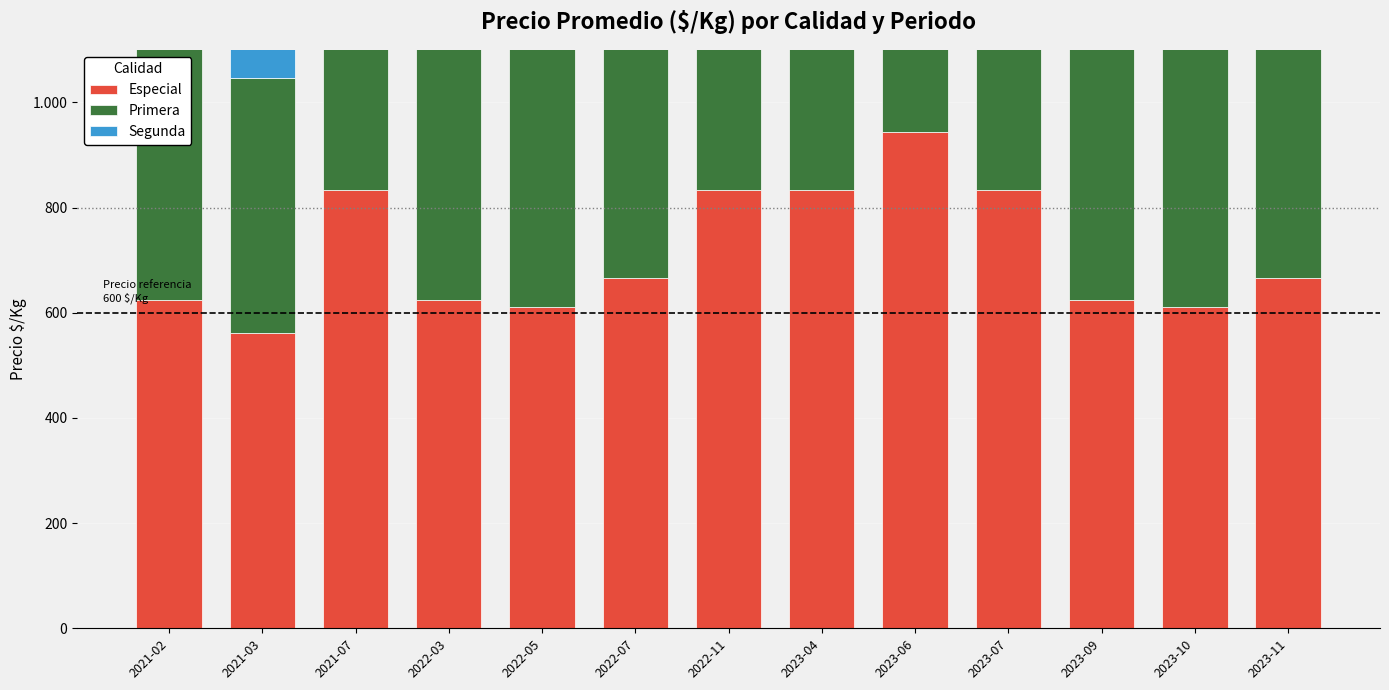

What is the difference between the maximum and second lowest values in the Segunda series?

195